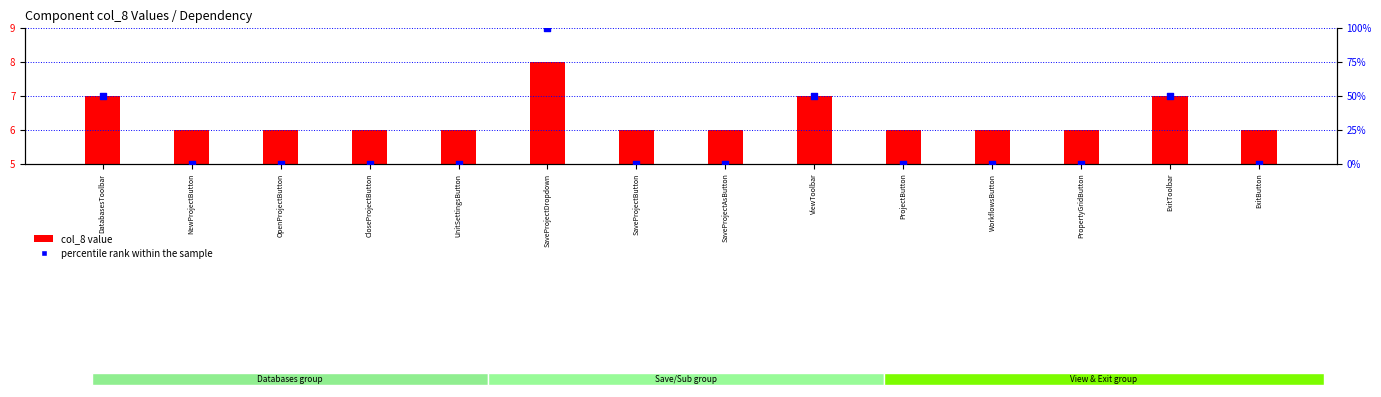

Which series has the largest Y range (max minus min)?

percentile rank within the sample